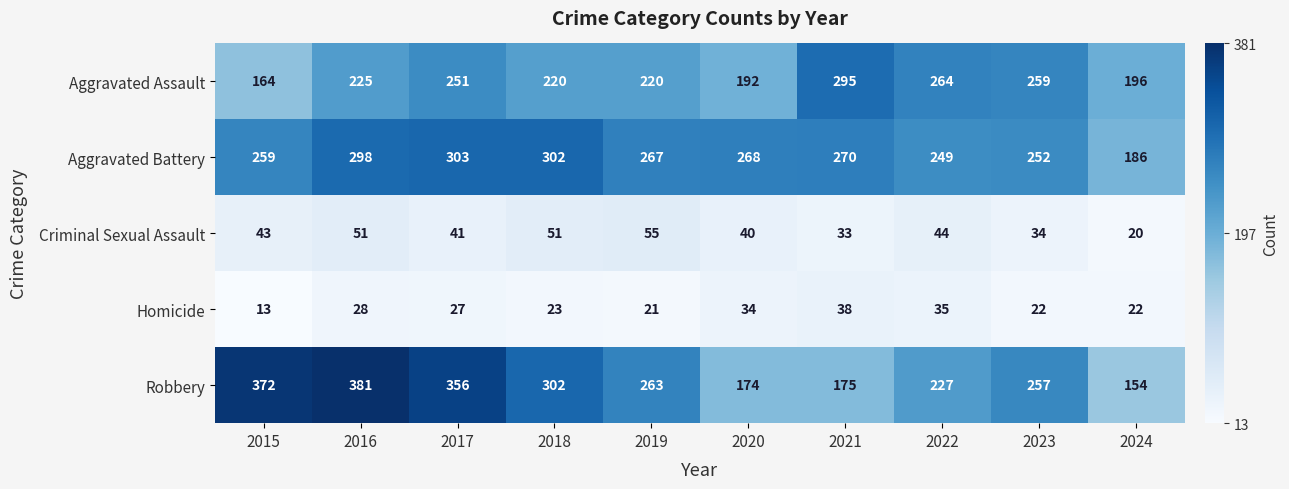

Which series has the largest total across all categories?

Robbery